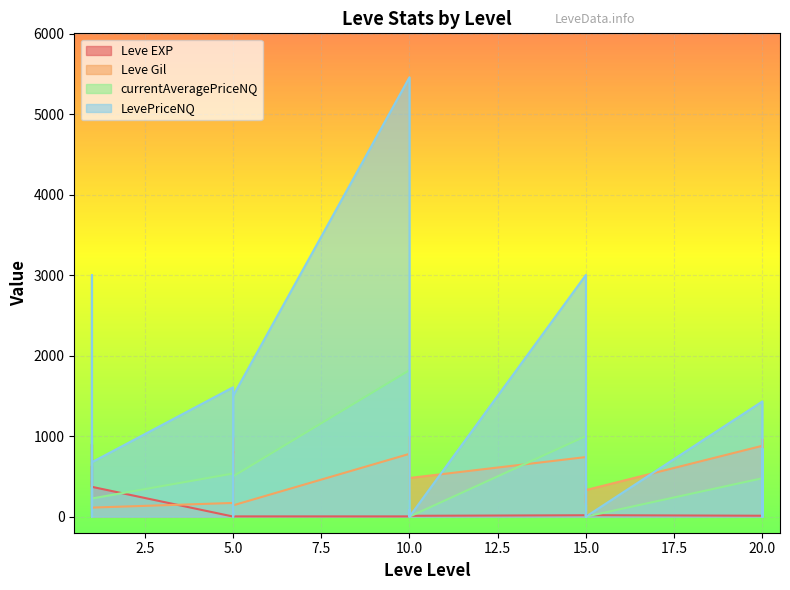

What is the value of the currentAveragePriceNQ point at the 9th from the left?

535.5